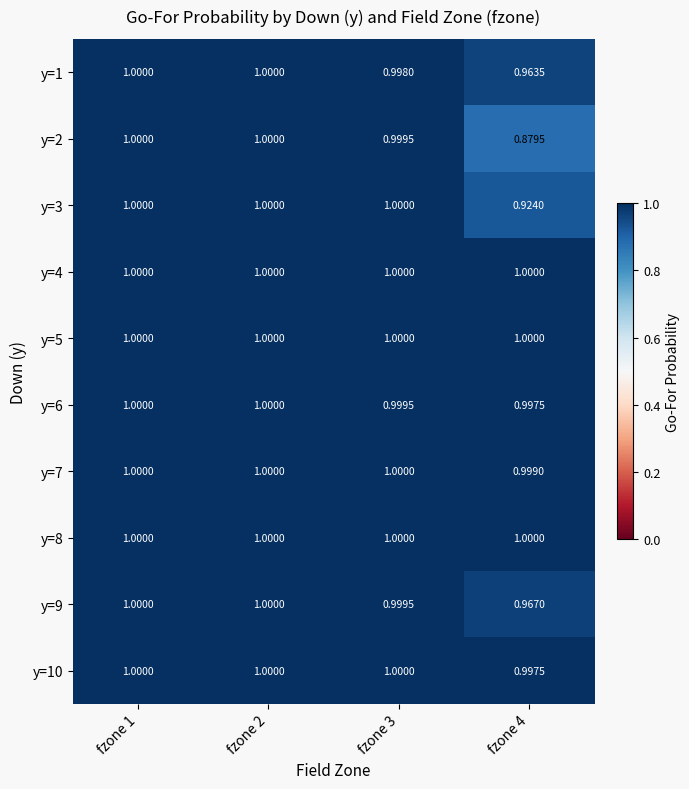

Reading right to left, transcribe all the data shown in this chart.

y=1: fzone 4=1.0	fzone 3=1.0	fzone 2=1.0	fzone 1=1.0
y=2: fzone 4=0.9	fzone 3=1.0	fzone 2=1.0	fzone 1=1.0
y=3: fzone 4=0.9	fzone 3=1.0	fzone 2=1.0	fzone 1=1.0
y=4: fzone 4=1.0	fzone 3=1.0	fzone 2=1.0	fzone 1=1.0
y=5: fzone 4=1.0	fzone 3=1.0	fzone 2=1.0	fzone 1=1.0
y=6: fzone 4=1.0	fzone 3=1.0	fzone 2=1.0	fzone 1=1.0
y=7: fzone 4=1.0	fzone 3=1.0	fzone 2=1.0	fzone 1=1.0
y=8: fzone 4=1.0	fzone 3=1.0	fzone 2=1.0	fzone 1=1.0
y=9: fzone 4=1.0	fzone 3=1.0	fzone 2=1.0	fzone 1=1.0
y=10: fzone 4=1.0	fzone 3=1.0	fzone 2=1.0	fzone 1=1.0